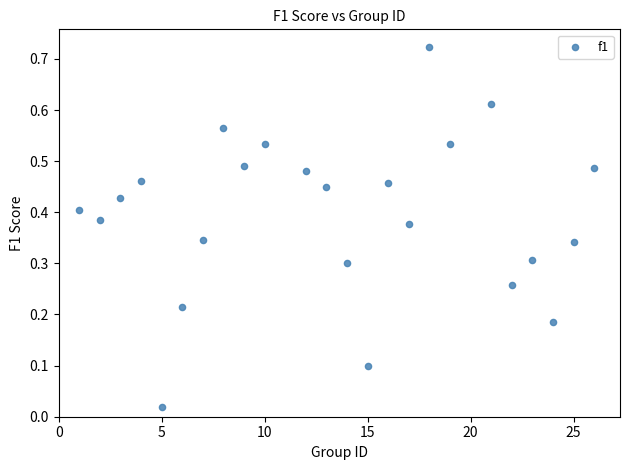

What is the range of X values (max minus min)?

25.0